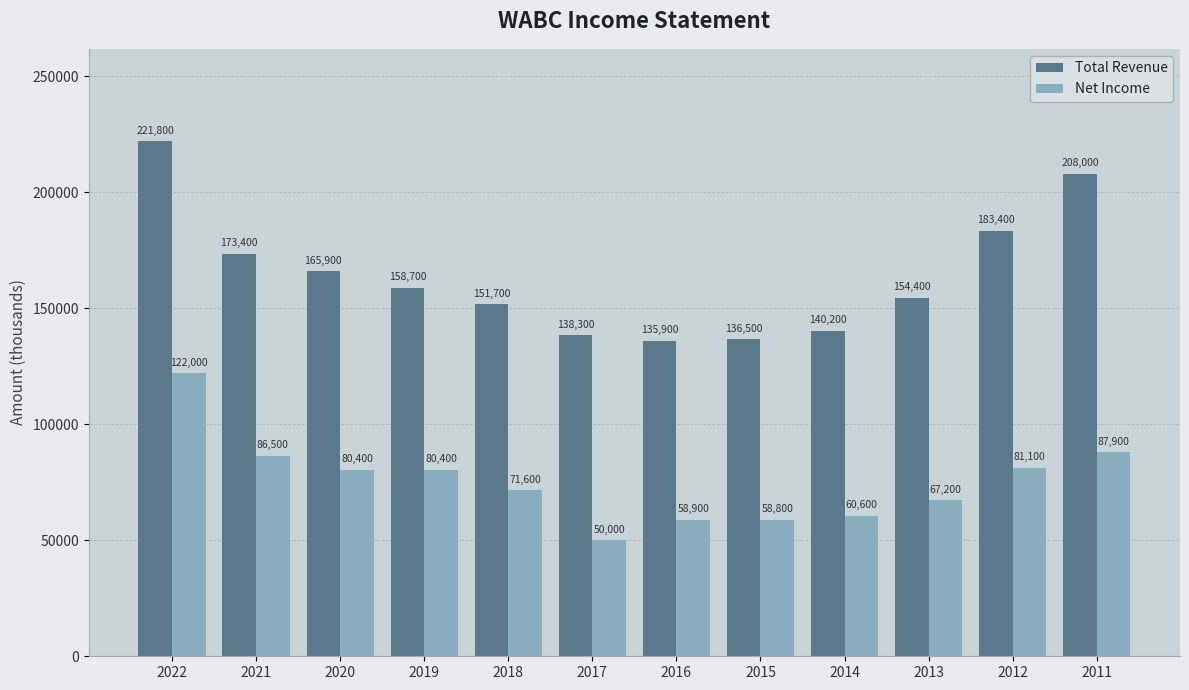

Rank the categories by Total Revenue value from lowest to highest.

2016, 2015, 2017, 2014, 2018, 2013, 2019, 2020, 2021, 2012, 2011, 2022